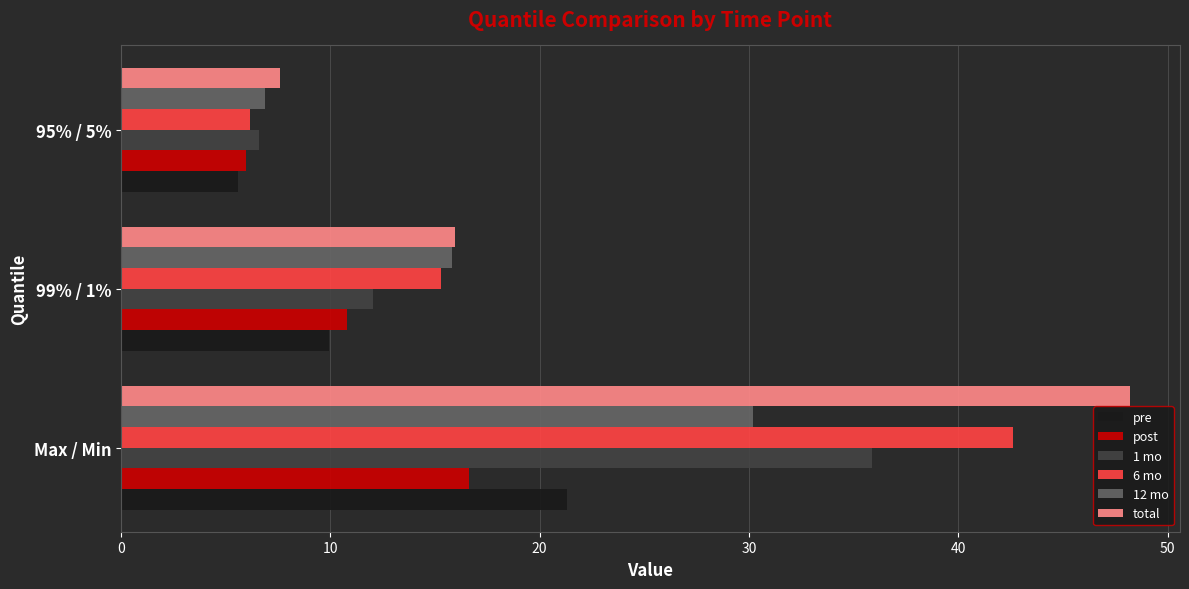

How many data points does each series have?

3